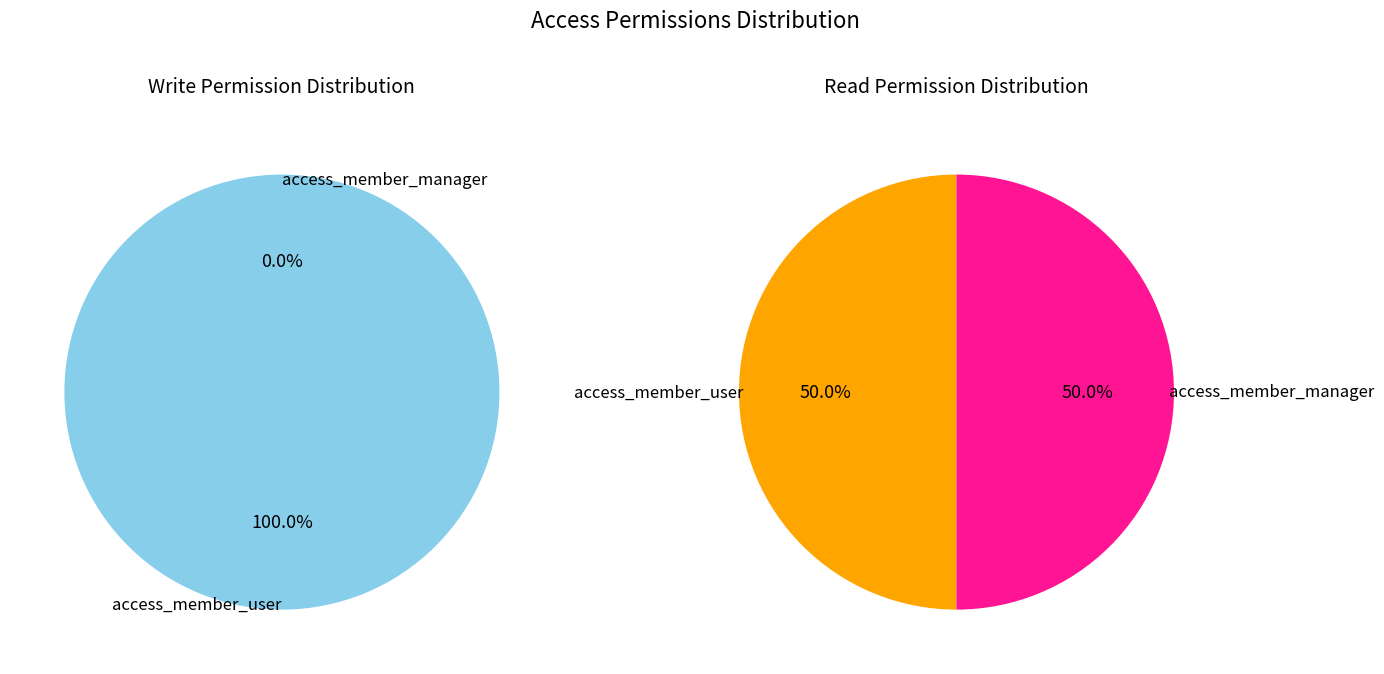

Between access_member_manager and access_member_user, which is larger?

access_member_user